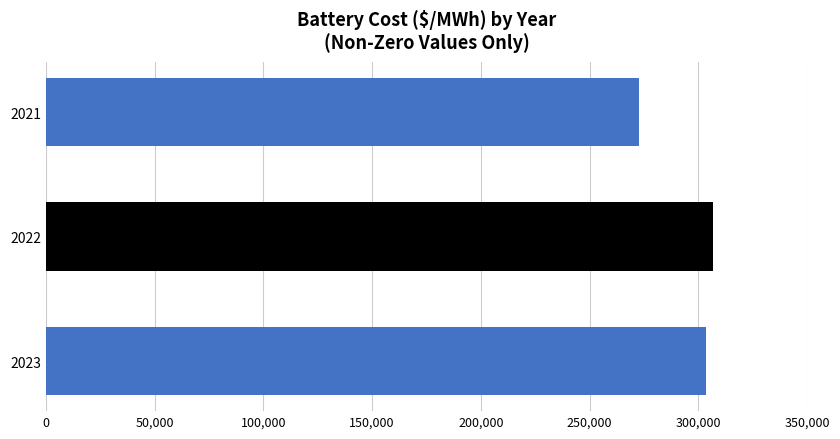

Reading top to bottom, what are all the values shown in this chart?

2021=272875.2	2022=306691.7	2023=303546.3